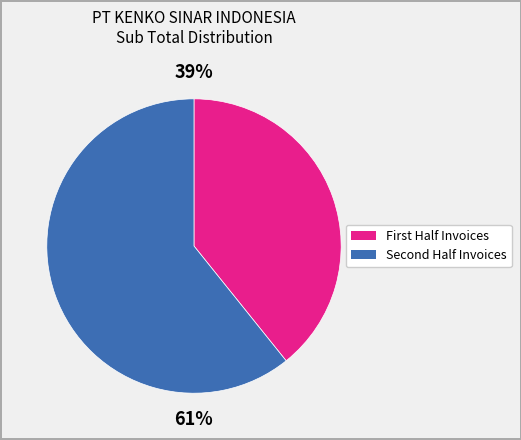

To the nearest percent, what is the difference between the largest and smallest slice percentages?

22%